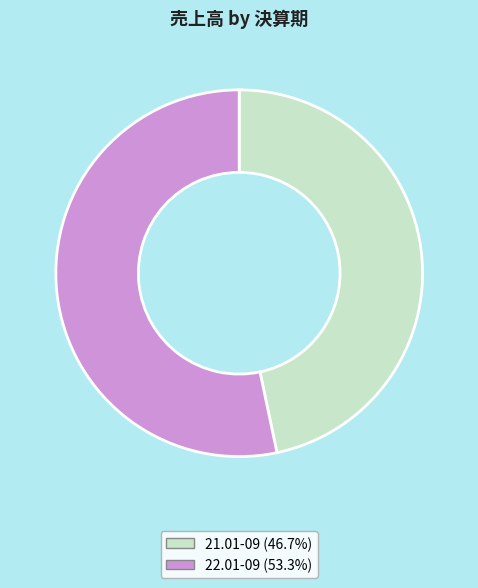

True or false: 22.01-09 accounts for 53% of the total.

True